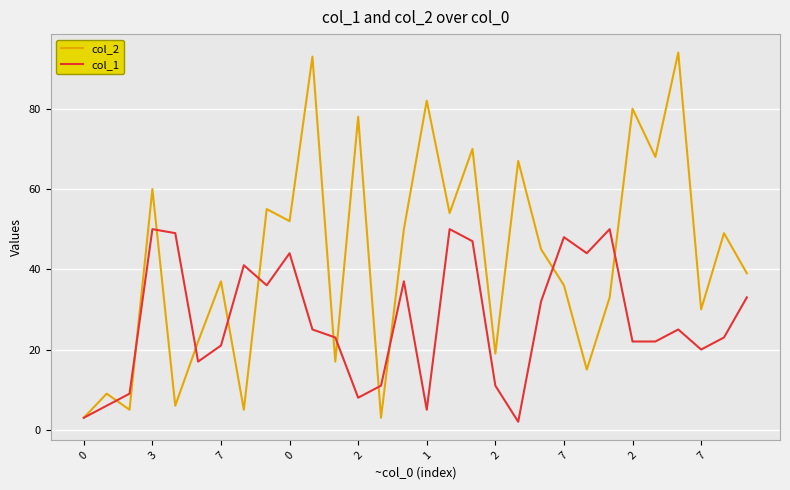

List the series in order of their peak value, lowest first.

col_1, col_2